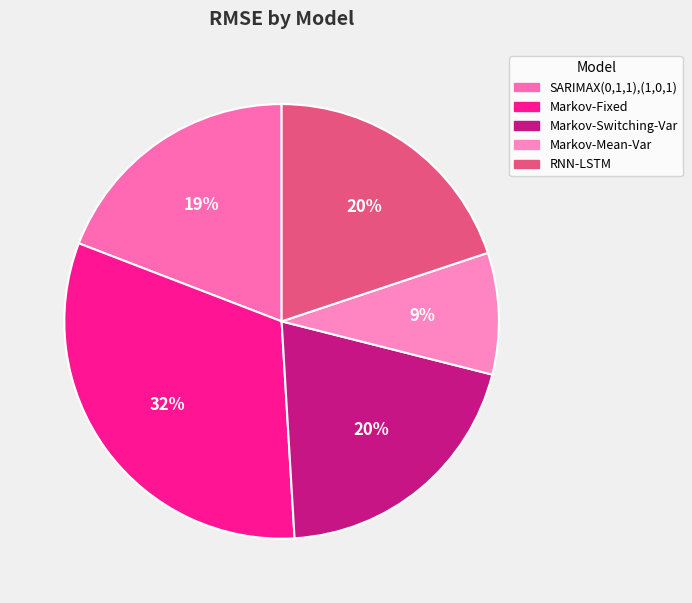

Count the number of slices in the pie.

5